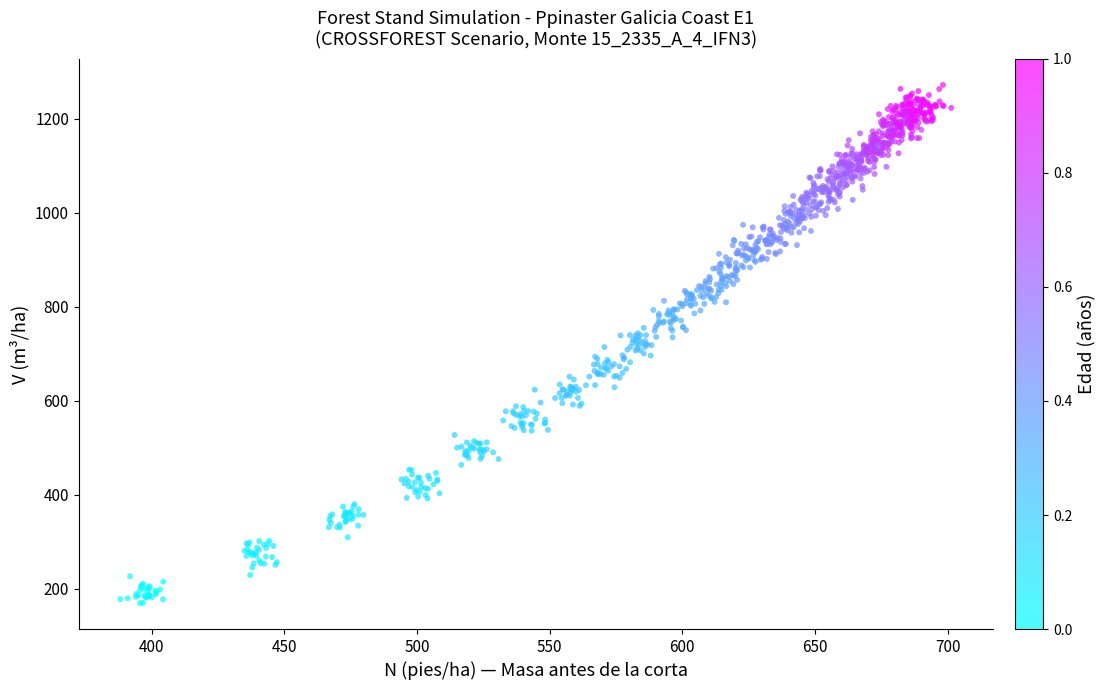

What is the range of X values (max minus min)?

313.3